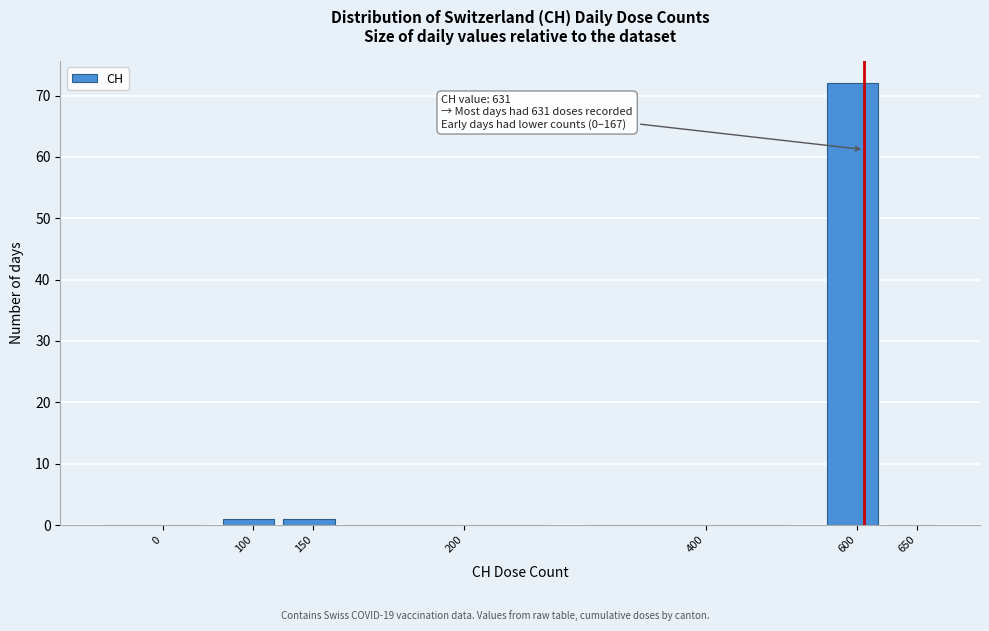

Reading right to left, list all the values displayed in this chart.

650=0	600=72	400=0	200=0	150=1	100=1	0=0